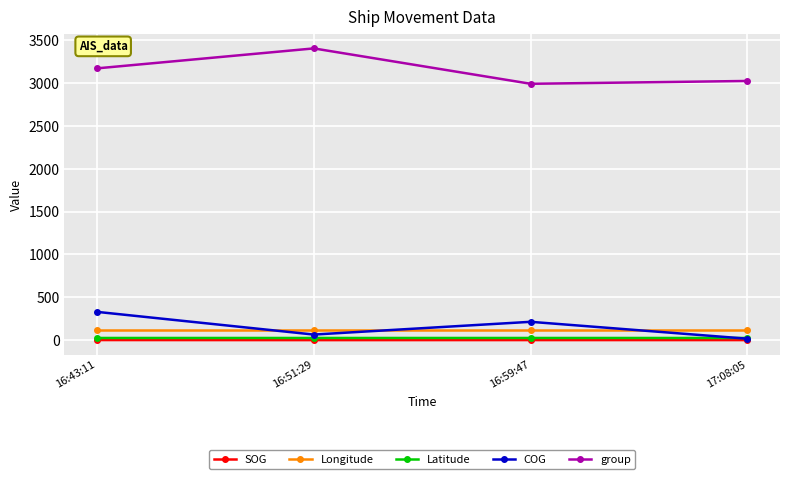

What is the value of the COG point at the 1st from the left?

330.1